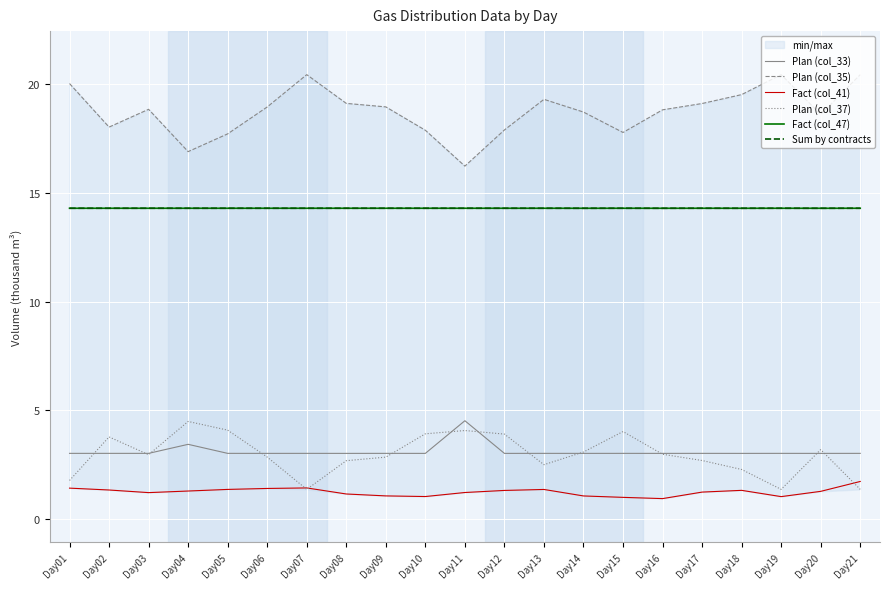

What is the sum of the Plan (col_33) values at Day06 and Day13?

6.1